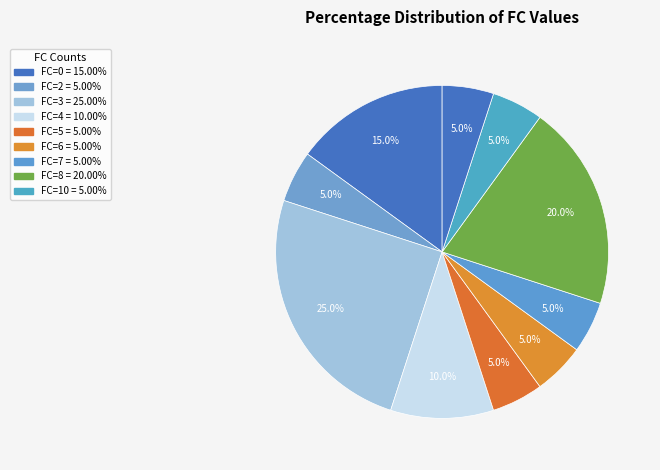

How many slices are in this pie chart?

10